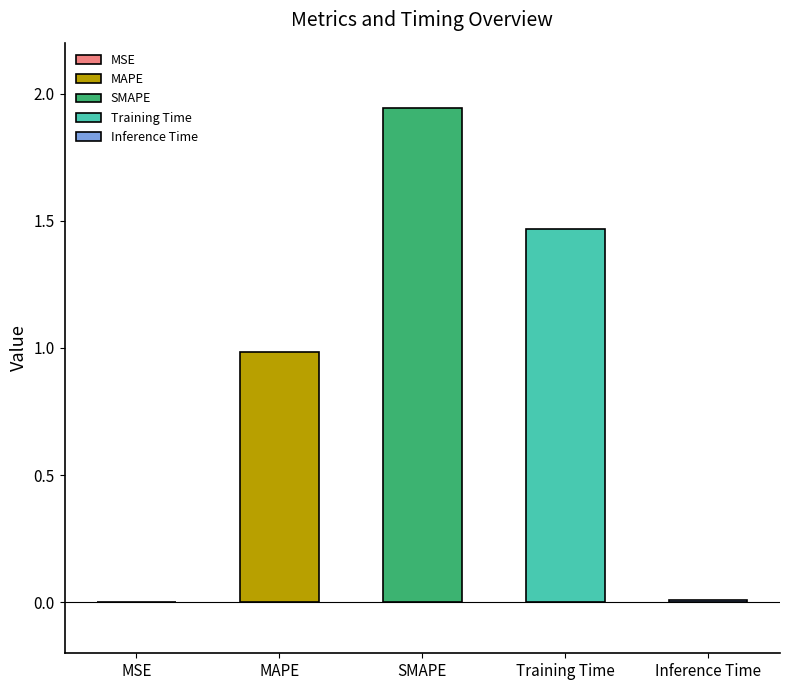

Is it true that the value at Training Time is 1.0?

False